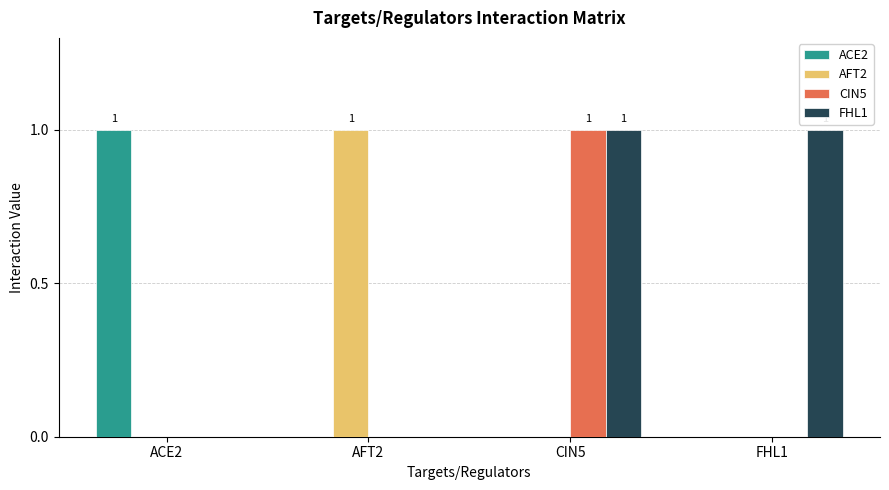

At which label does CIN5 reach its peak?

CIN5